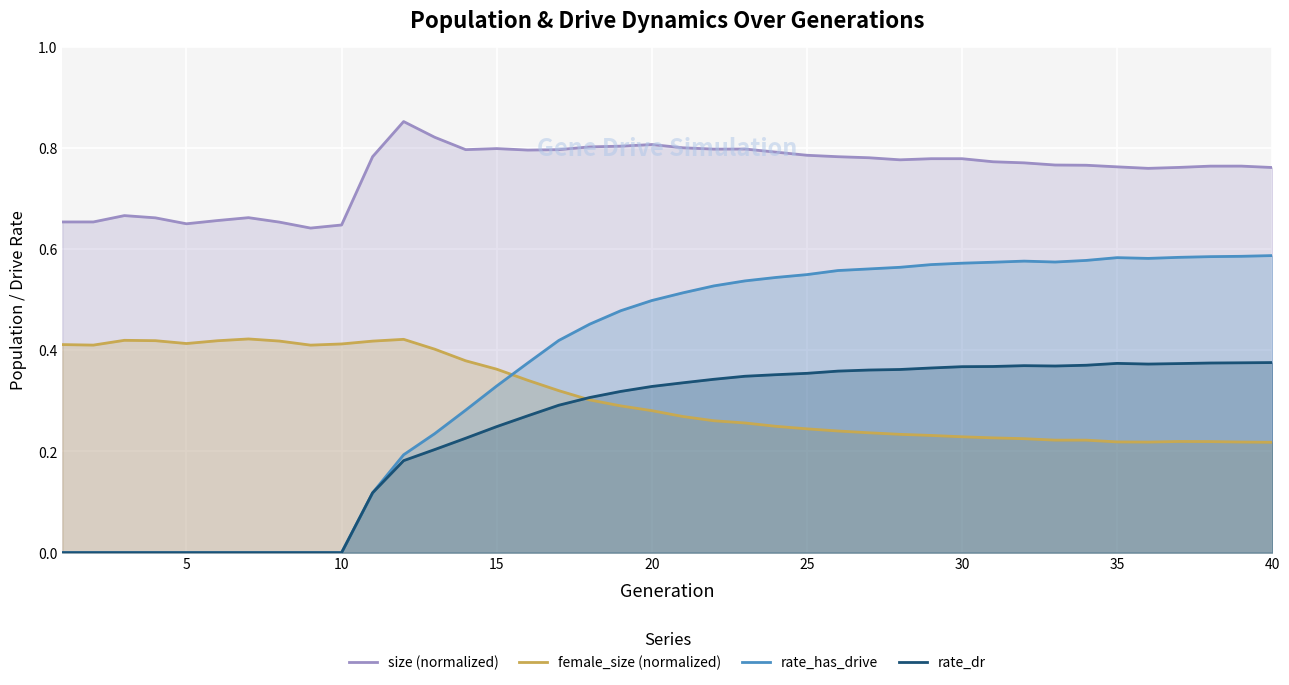

Reading left to right, what are all the values shown in this chart?

size (normalized): 0.7	0.7	0.7	0.7	0.7	0.7	0.7	0.7	0.6	0.6	0.8	0.9	0.8	0.8	0.8	0.8	0.8	0.8	0.8	0.8	0.8	0.8	0.8	0.8	0.8	0.8	0.8	0.8	0.8	0.8	0.8	0.8	0.8	0.8	0.8	0.8	0.8	0.8	0.8	0.8
female_size (normalized): 0.4	0.4	0.4	0.4	0.4	0.4	0.4	0.4	0.4	0.4	0.4	0.4	0.4	0.4	0.4	0.3	0.3	0.3	0.3	0.3	0.3	0.3	0.3	0.2	0.2	0.2	0.2	0.2	0.2	0.2	0.2	0.2	0.2	0.2	0.2	0.2	0.2	0.2	0.2	0.2
rate_has_drive: 0.0	0.0	0.0	0.0	0.0	0.0	0.0	0.0	0.0	0.0	0.1	0.2	0.2	0.3	0.3	0.4	0.4	0.5	0.5	0.5	0.5	0.5	0.5	0.5	0.5	0.6	0.6	0.6	0.6	0.6	0.6	0.6	0.6	0.6	0.6	0.6	0.6	0.6	0.6	0.6
rate_dr: 0.0	0.0	0.0	0.0	0.0	0.0	0.0	0.0	0.0	0.0	0.1	0.2	0.2	0.2	0.2	0.3	0.3	0.3	0.3	0.3	0.3	0.3	0.3	0.4	0.4	0.4	0.4	0.4	0.4	0.4	0.4	0.4	0.4	0.4	0.4	0.4	0.4	0.4	0.4	0.4